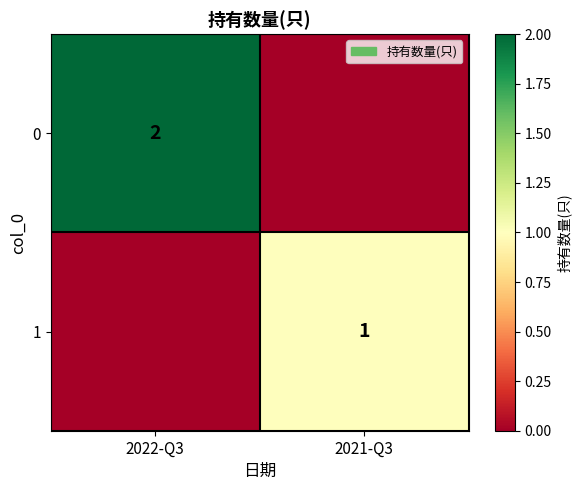

True or false: 0 has a value of 2 at 2022-Q3.

True